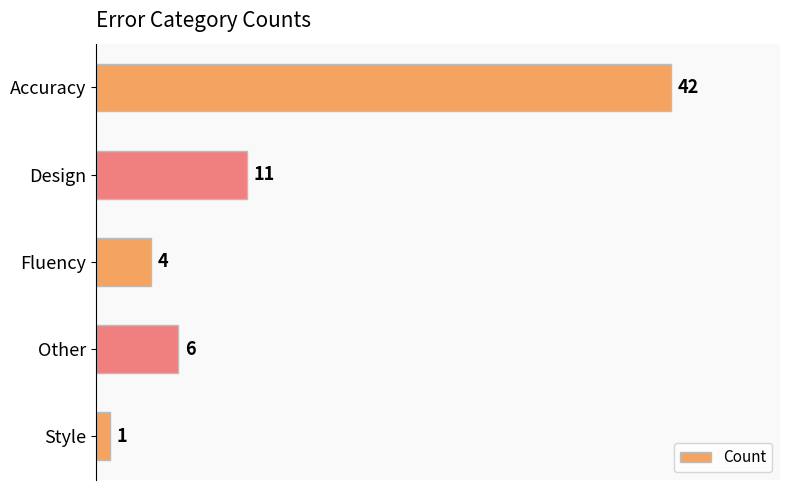

How many distinct data groups are displayed?

1